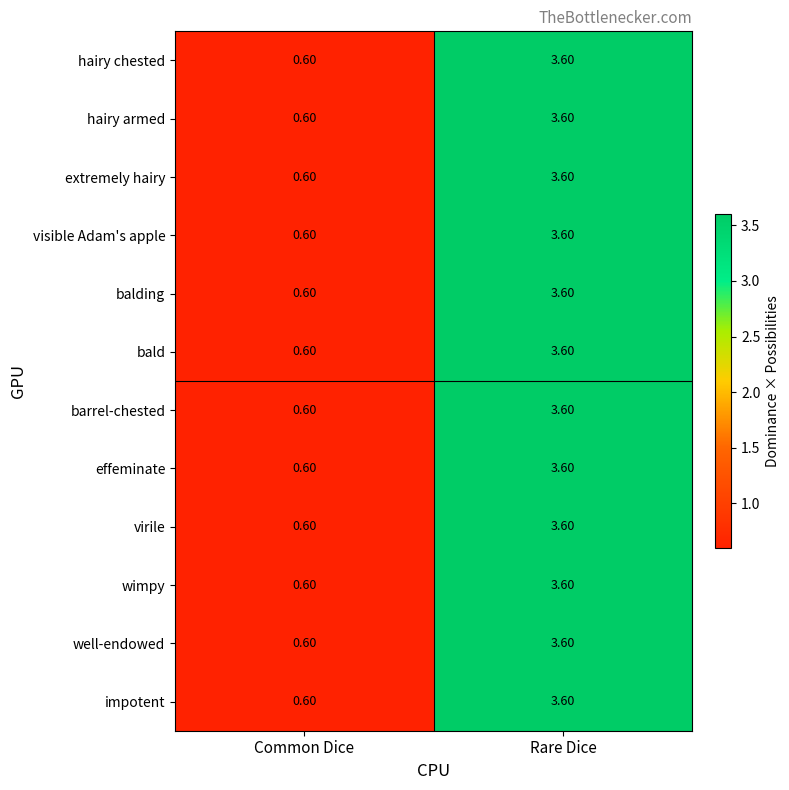

List the labels in order of extremely hairy value, largest first.

Rare Dice, Common Dice